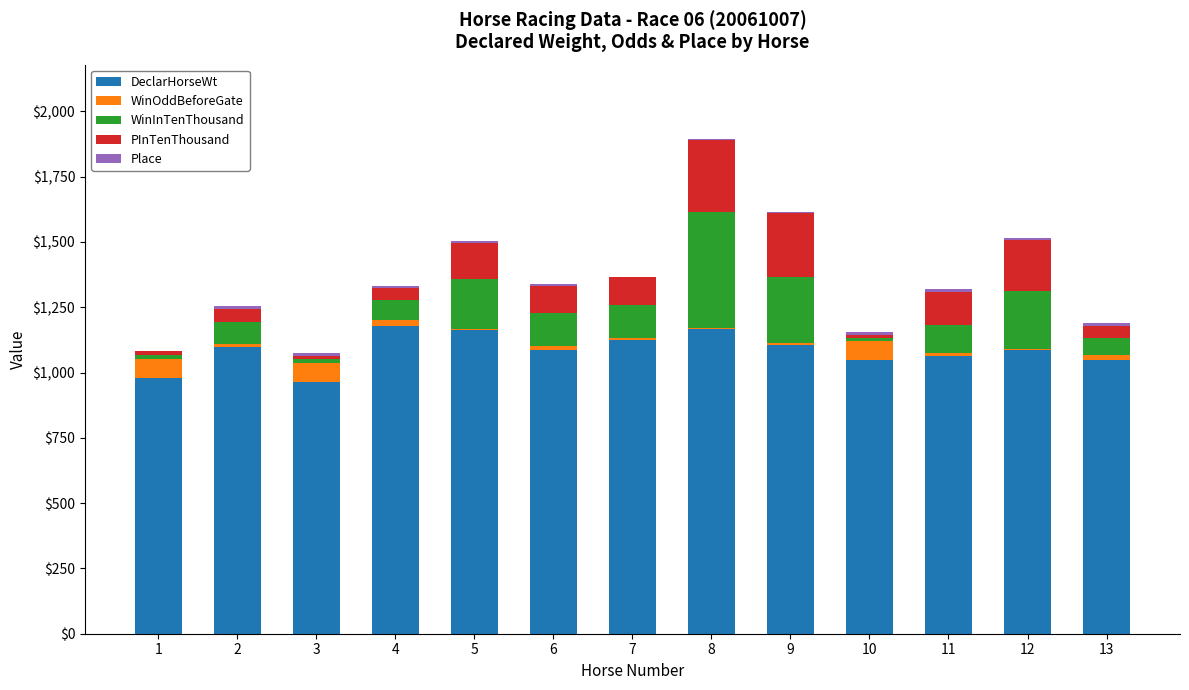

At which category is the sum across all series the highest?

8